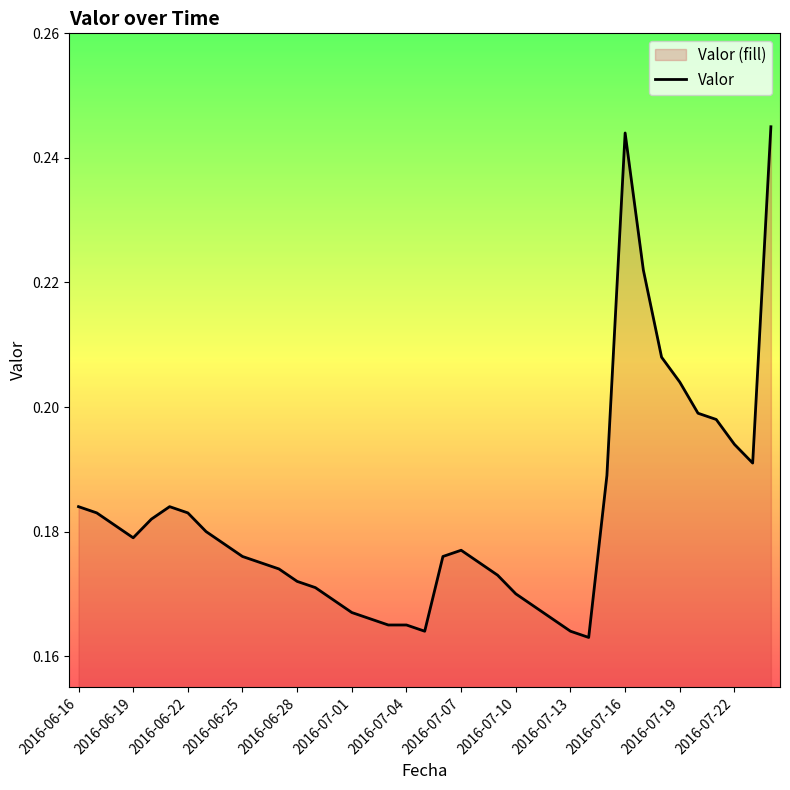

How many categories are shown in the chart?

39